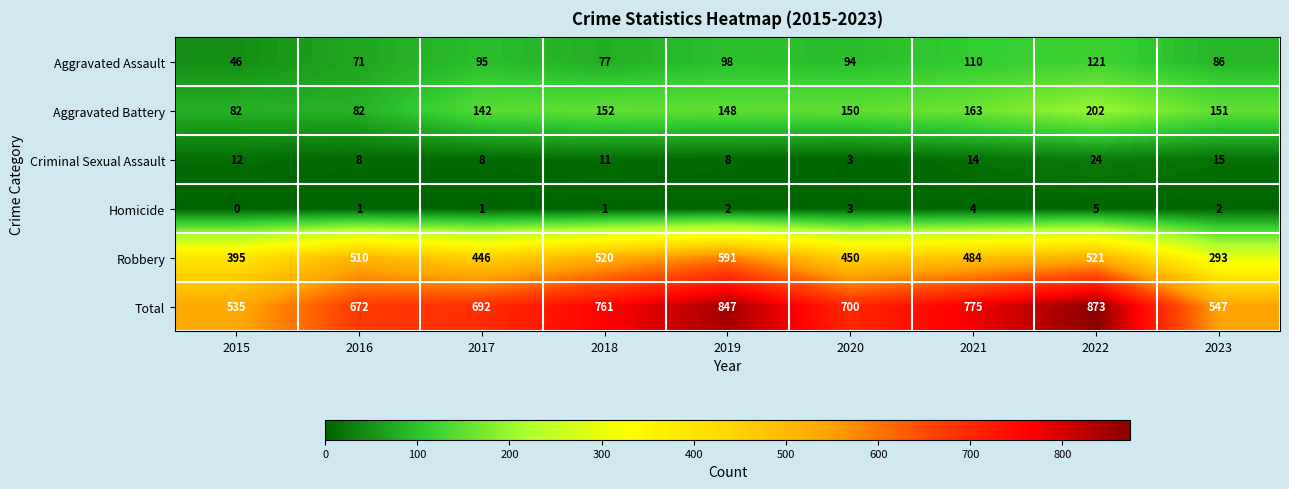

Rank the series at 2023 from lowest to highest value.

Homicide, Criminal Sexual Assault, Aggravated Assault, Aggravated Battery, Robbery, Total